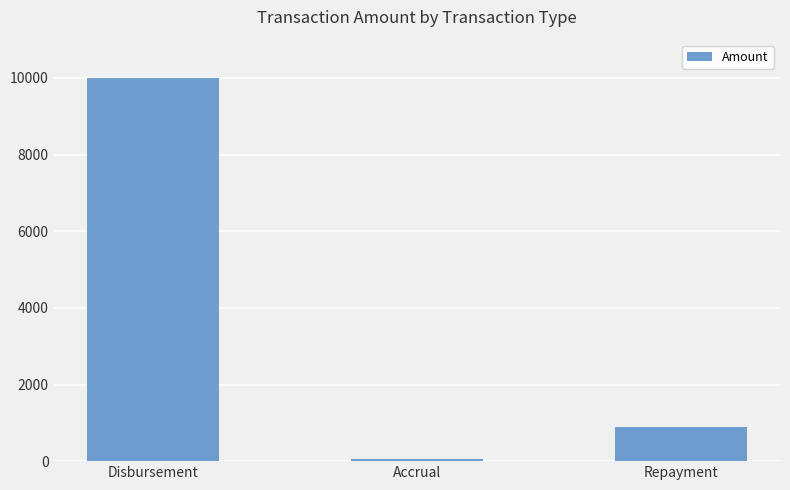

Rank the categories by value from highest to lowest.

Disbursement, Repayment, Accrual